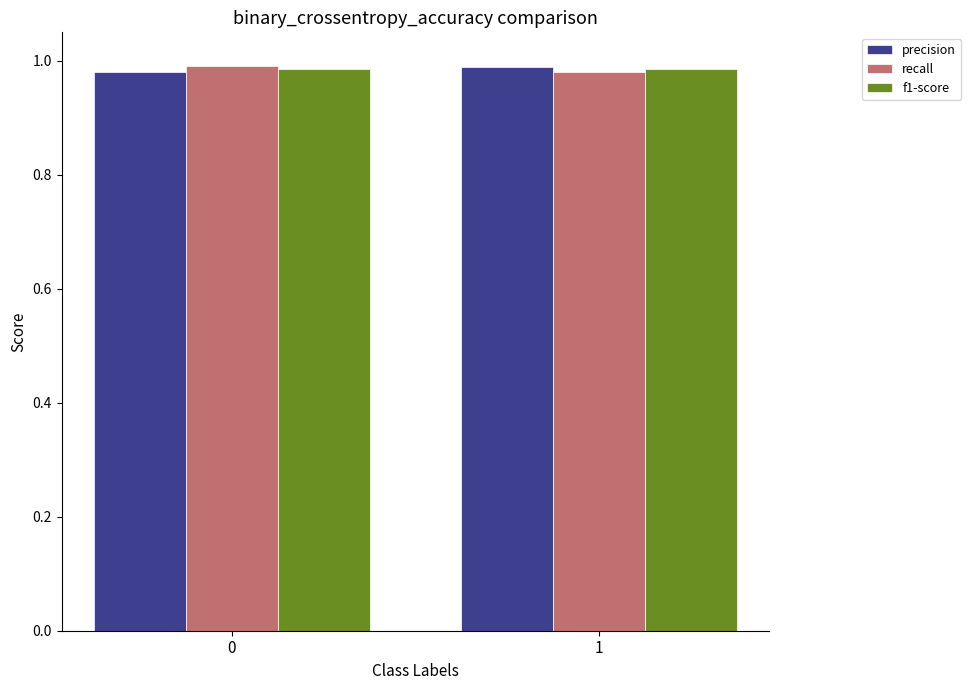

What is the total value across all series at 1?

3.0